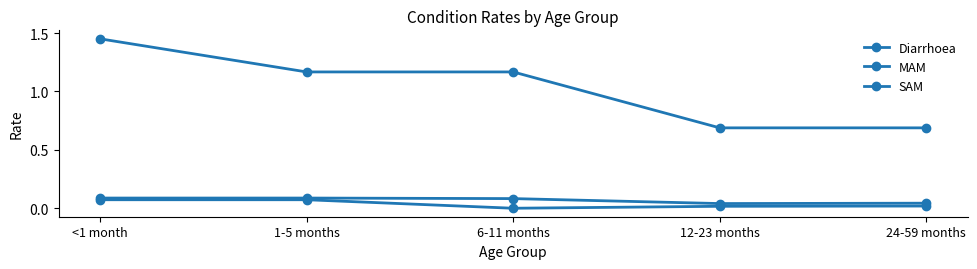

At which category is the sum across all series the highest?

<1 month